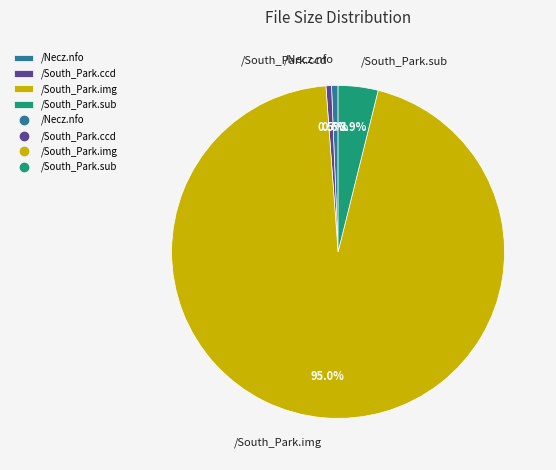

Count the number of slices in the pie.

4